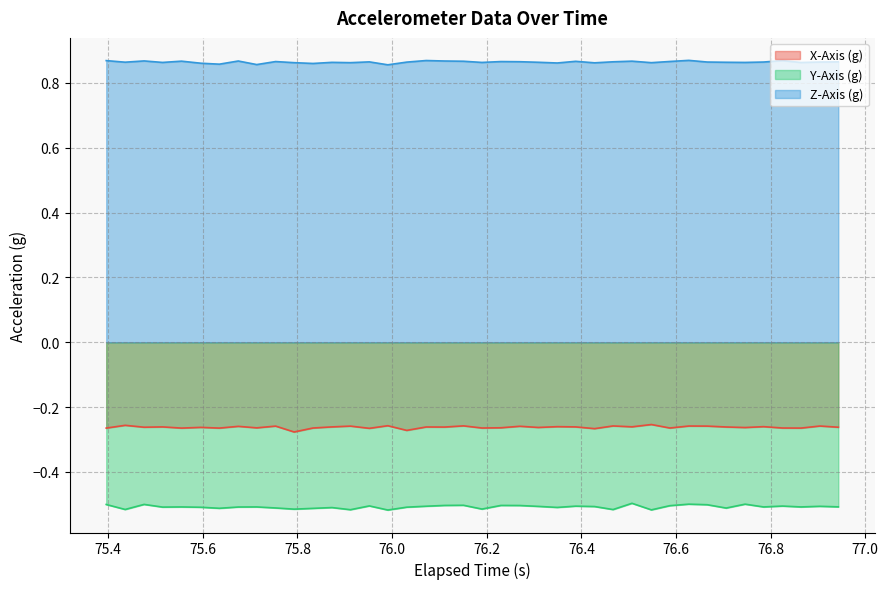

True or false: X-Axis (g) has more than 0 points higher than both neighbors.

True